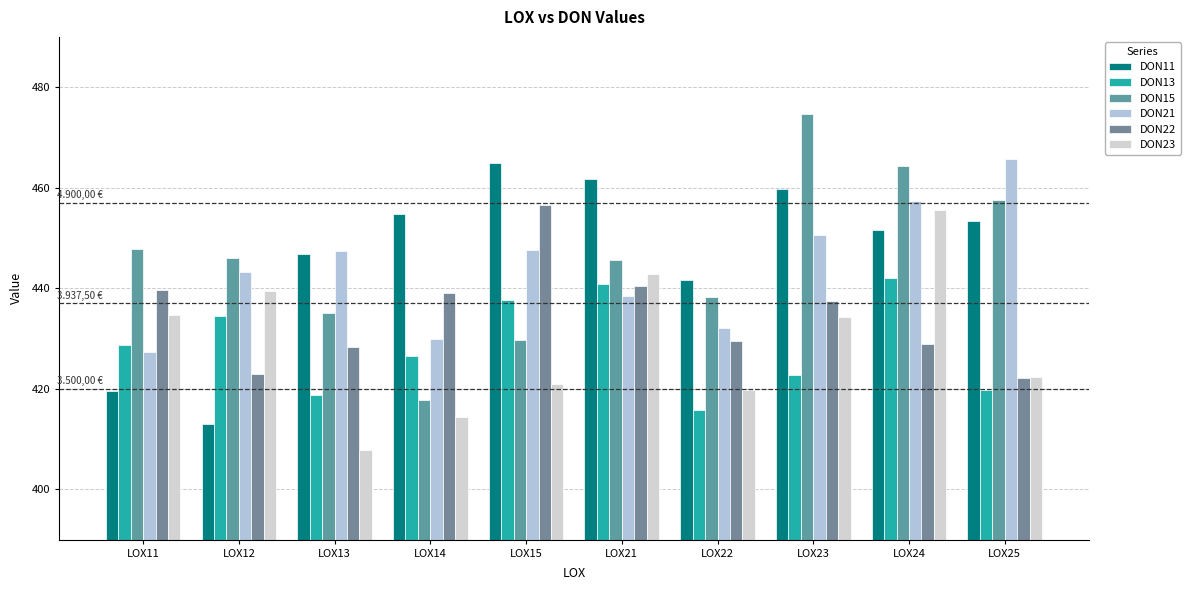

Reading left to right, extract all data points from this chart.

DON11: 419.5	412.9	446.8	454.8	464.9	461.8	441.7	459.7	451.7	453.3
DON13: 428.6	434.4	418.8	426.6	437.6	440.8	415.8	422.7	442.1	419.7
DON15: 447.9	446.1	435.0	417.9	429.6	445.6	438.2	474.7	464.3	457.5
DON21: 427.3	443.2	447.4	430.0	447.5	438.4	432.1	450.6	457.4	465.8
DON22: 439.7	423.0	428.3	439.1	456.6	440.5	429.5	437.5	429.0	422.2
DON23: 434.6	439.5	407.9	414.4	421.0	442.8	419.8	434.3	455.5	422.4